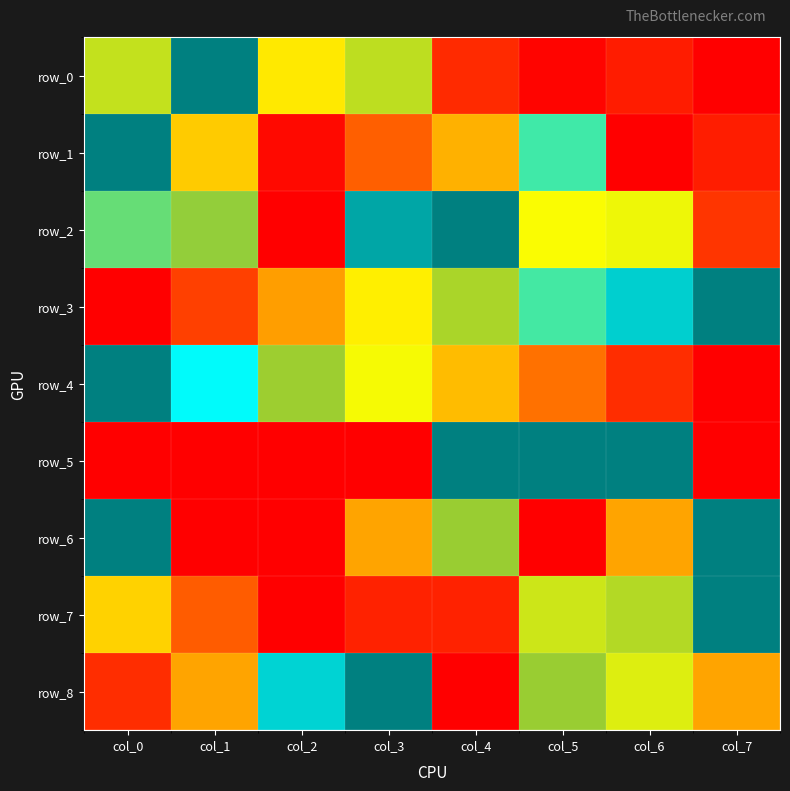

Count the number of categories in the chart.

8